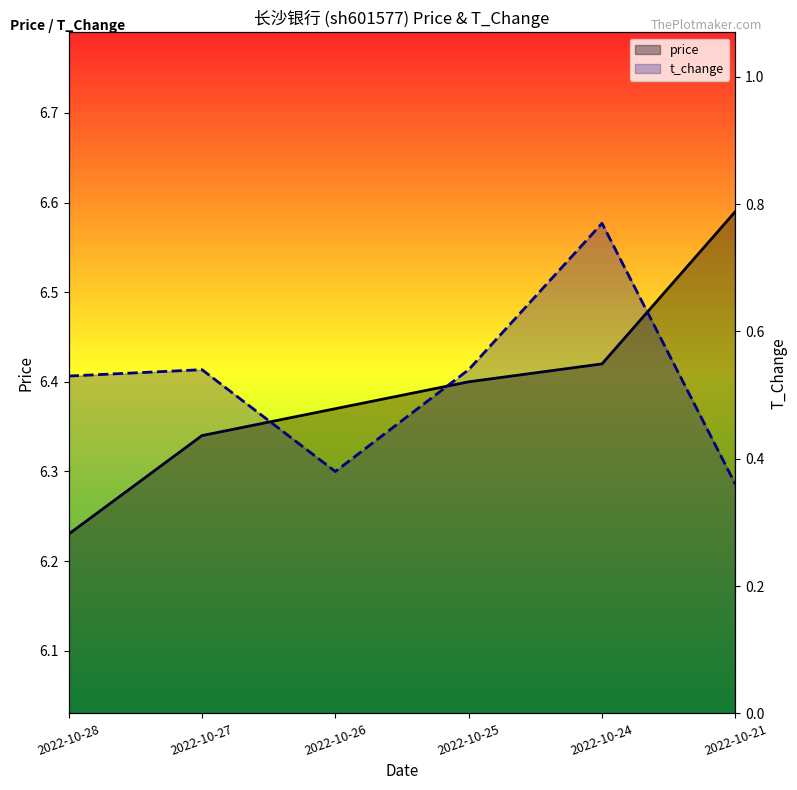

At how many categories does at least one series exceed 4?

6